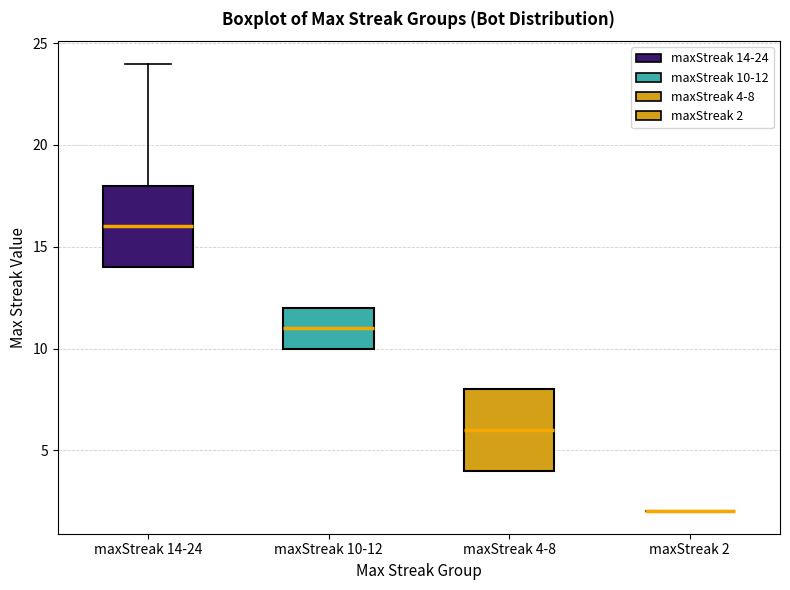

Reading left to right, read every box against the y-axis: the position of its median line, the range the box covers, and the ends of its whiskers. The values are not printed on the chart, so give them approximately, as read against the axis.

maxStreak 14-24: median 16, box 14 to 18, whiskers 14 to 24
maxStreak 10-12: median 11, box 10 to 12, whiskers 10 to 12
maxStreak 4-8: median 6, box 4 to 8, whiskers 4 to 8
maxStreak 2: box collapsed to a line at 2, whiskers 2 to 2